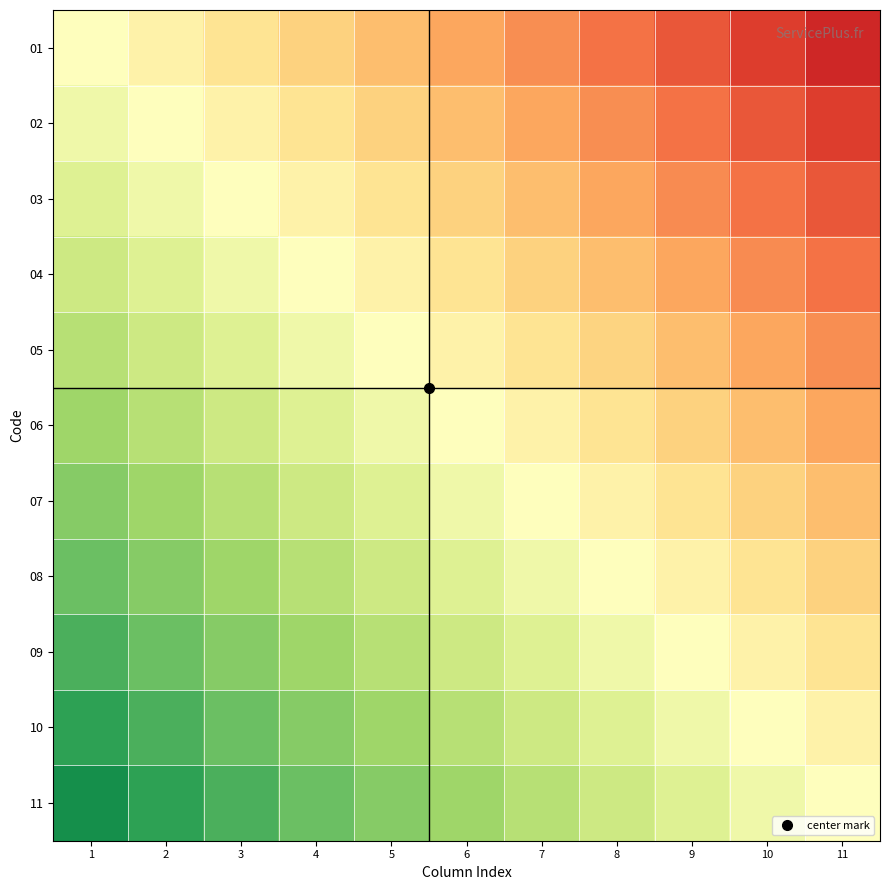

Which series has the largest range (max minus min)?

01